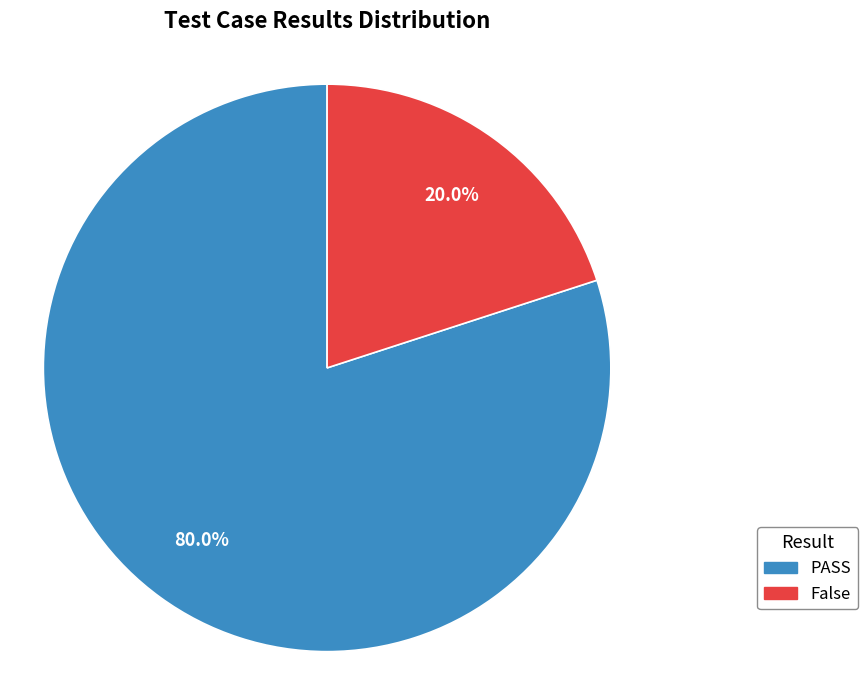

To the nearest percent, what portion does PASS represent?

80%